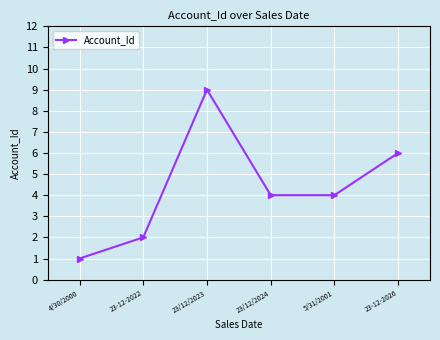

What is the label of the 6th point from the left?

23-12-2026